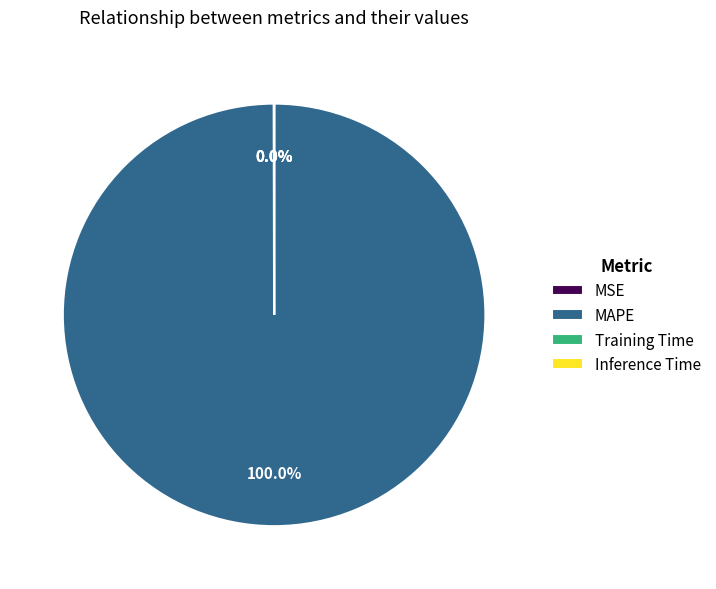

What is the largest slice in the pie chart?

MAPE